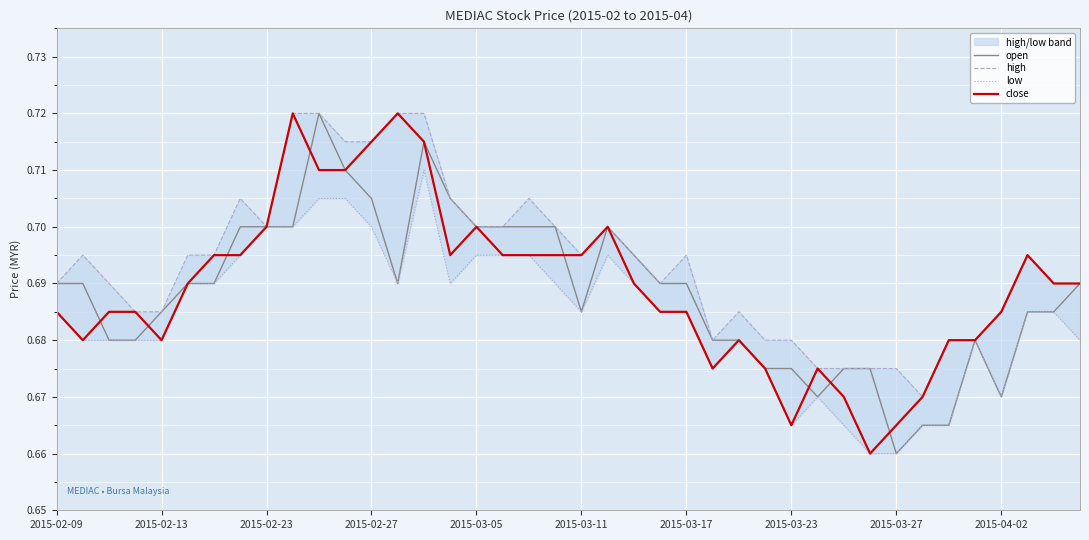

True or false: close and low intersect in this chart.

False